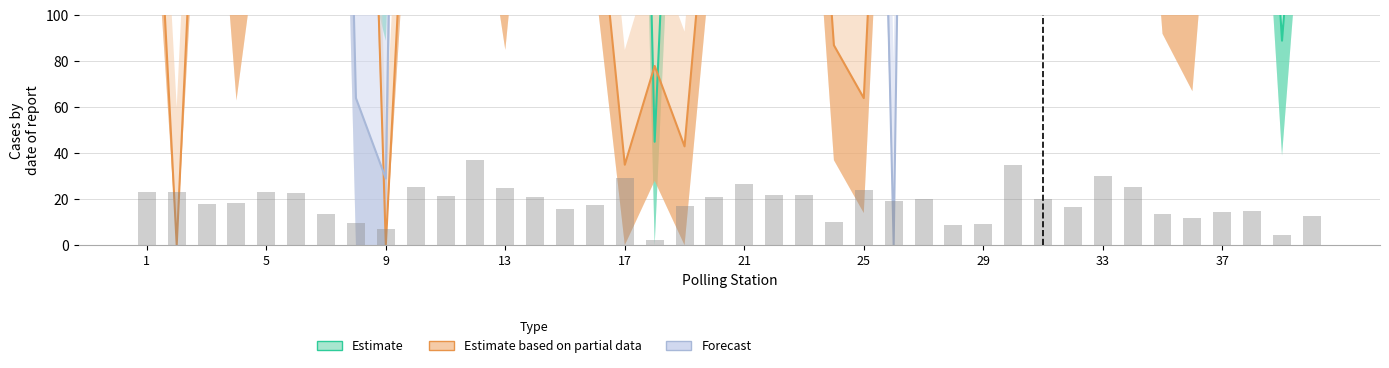

What is the value of the Estimate based on partial data bar at the 18th from the left?

211